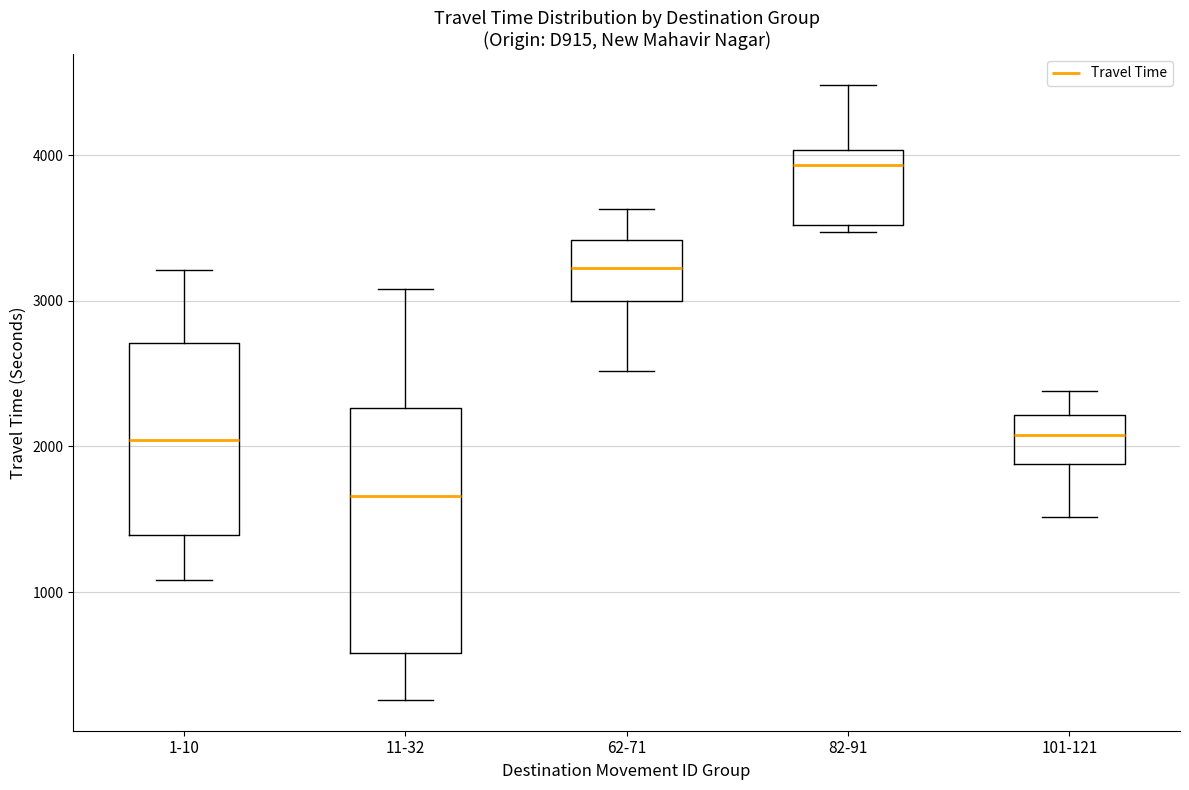

Reading left to right, read every box against the y-axis: the position of its median line, the range the box covers, and the ends of its whiskers. The values are not printed on the chart, so give them approximately, as read against the axis.

1-10: median 2000, box 1400 to 2700, whiskers 1100 to 3200
11-32: median 1700, box 600 to 2300, whiskers 300 to 3100
62-71: median 3200, box 3000 to 3400, whiskers 2500 to 3600
82-91: median 3900, box 3500 to 4000, whiskers 3500 (just below the box's lower edge) to 4500
101-121: median 2100, box 1900 to 2200, whiskers 1500 to 2400